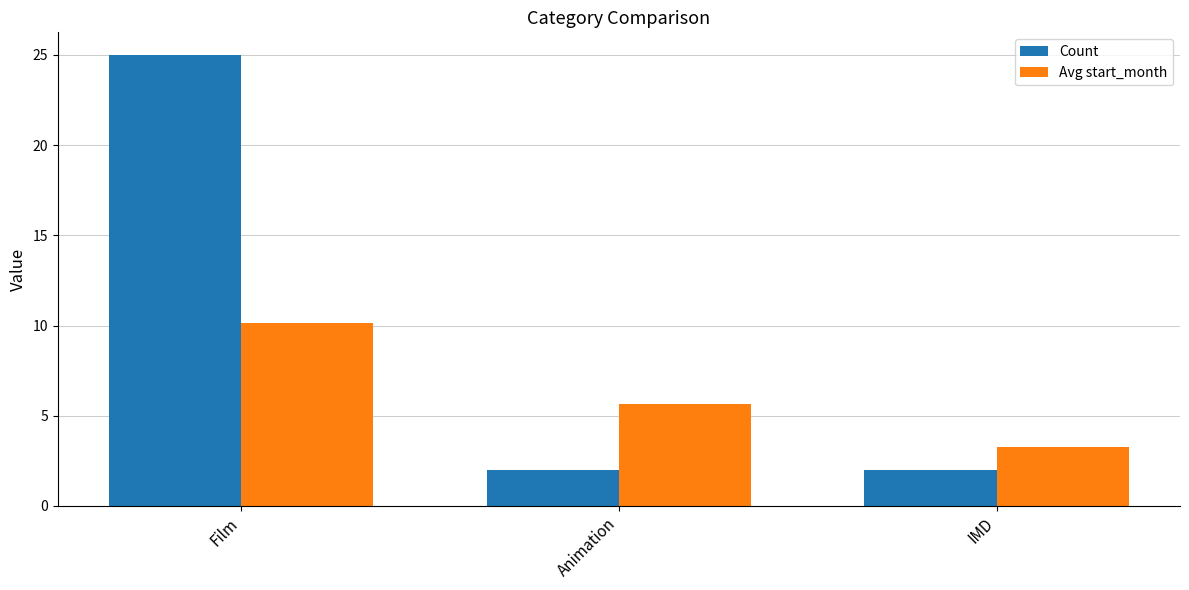

What is the difference between the maximum and minimum values in the Avg start_month series?

6.9